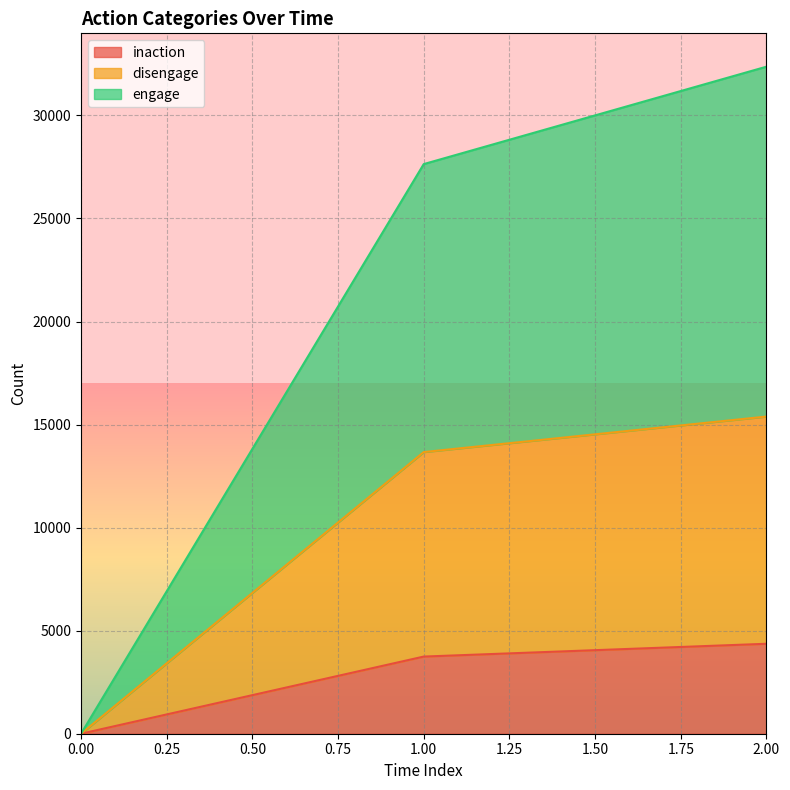

At which label does engage first exceed 27637?

2